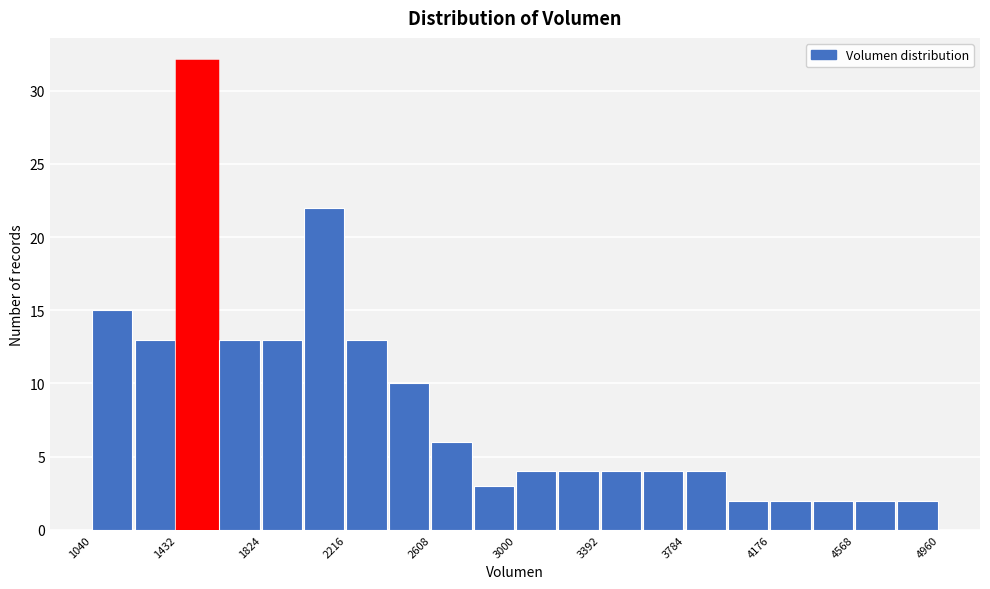

Read against the x-axis, roughly where is the centre of the tallest bar?

1550